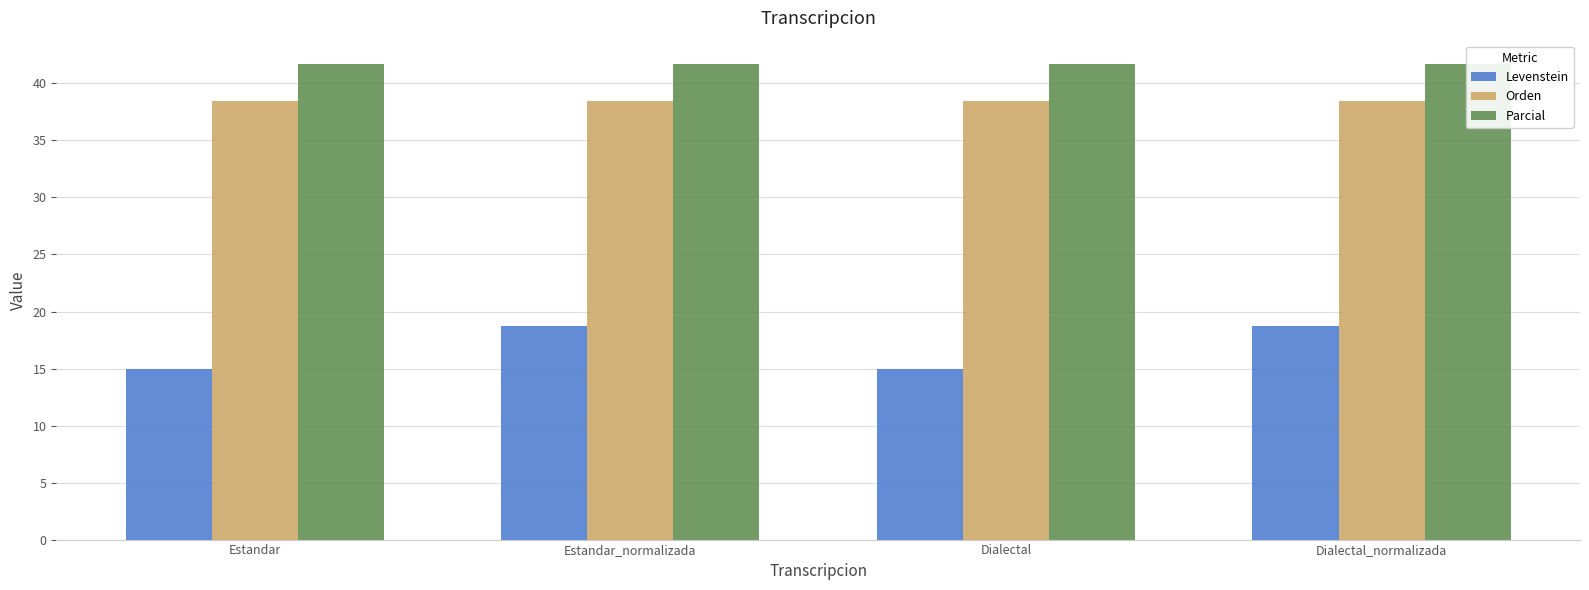

What position from the right is Dialectal_normalizada?

1